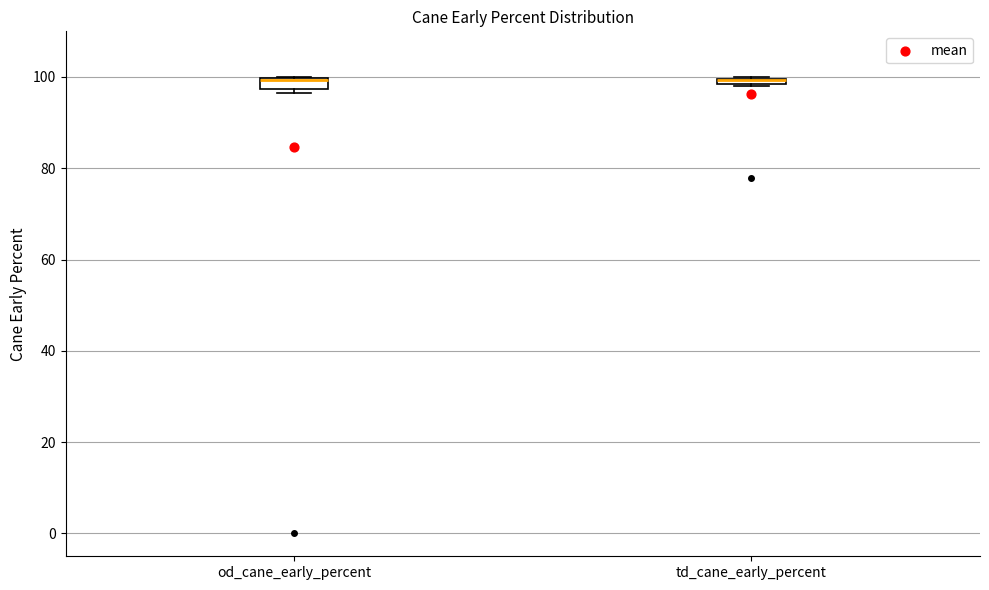

Where is the upper edge of the box for td_cane_early_percent on the y-axis? The values are not printed on the chart, so give them approximately, as read against the axis.

100